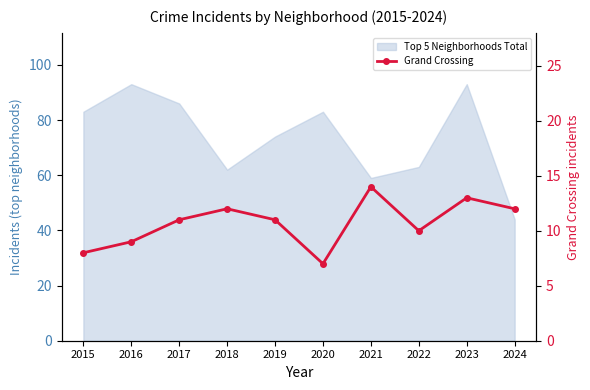

What is the difference between the maximum and minimum values?

7